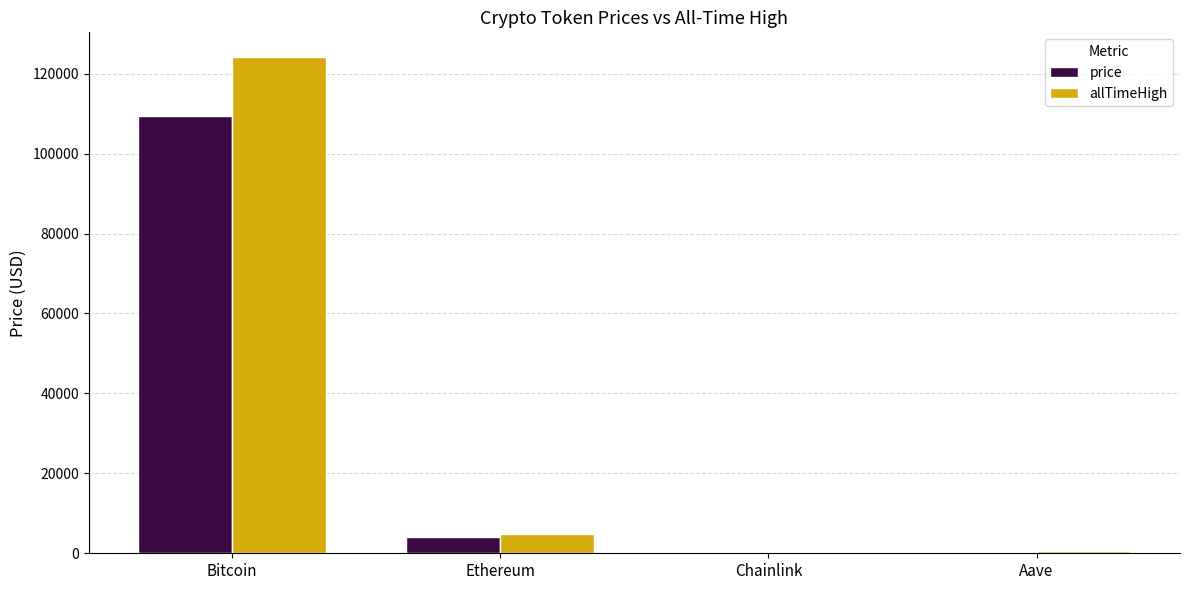

Which category has the highest value across all series?

Bitcoin